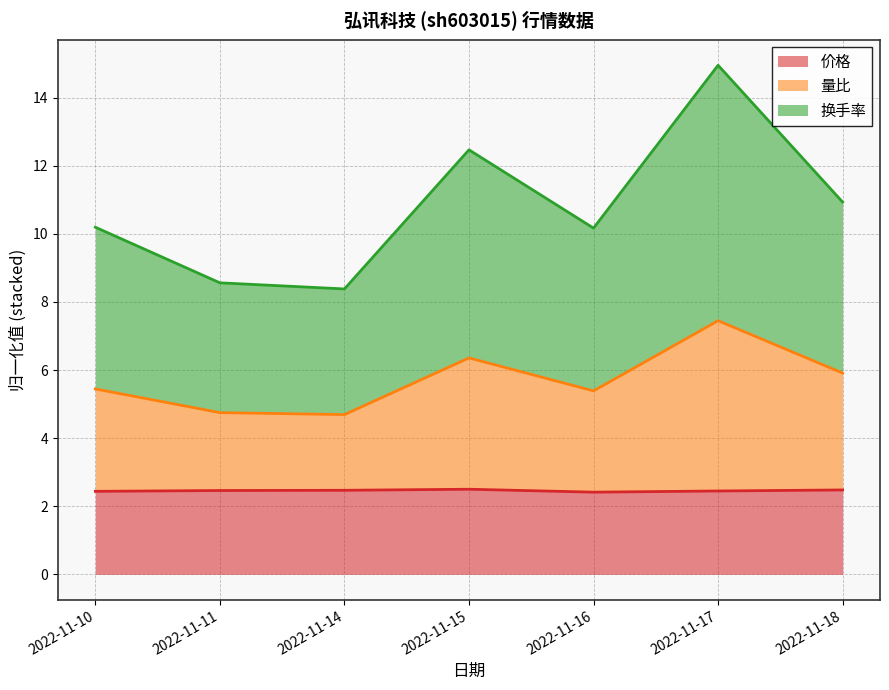

List the series in order of their overall mean, highest first.

换手率, 量比, 价格